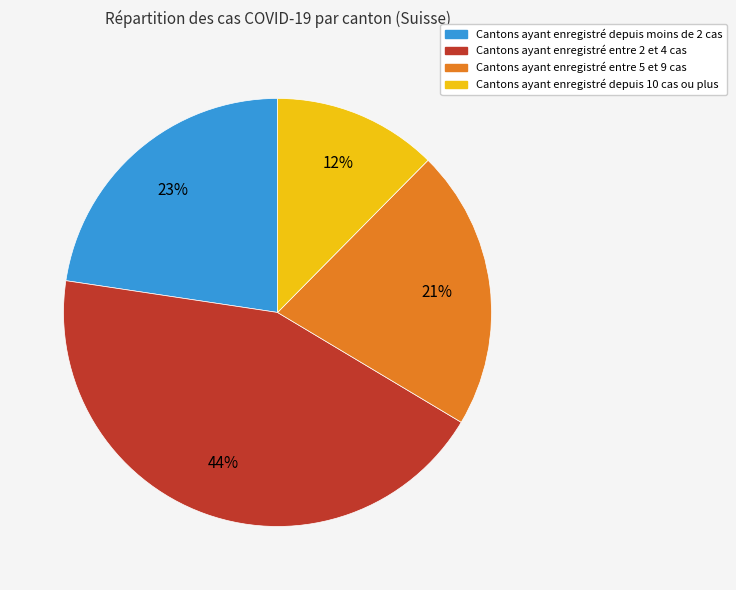

Which category has the biggest portion of the pie?

Cantons ayant enregistré entre 2 et 4 cas